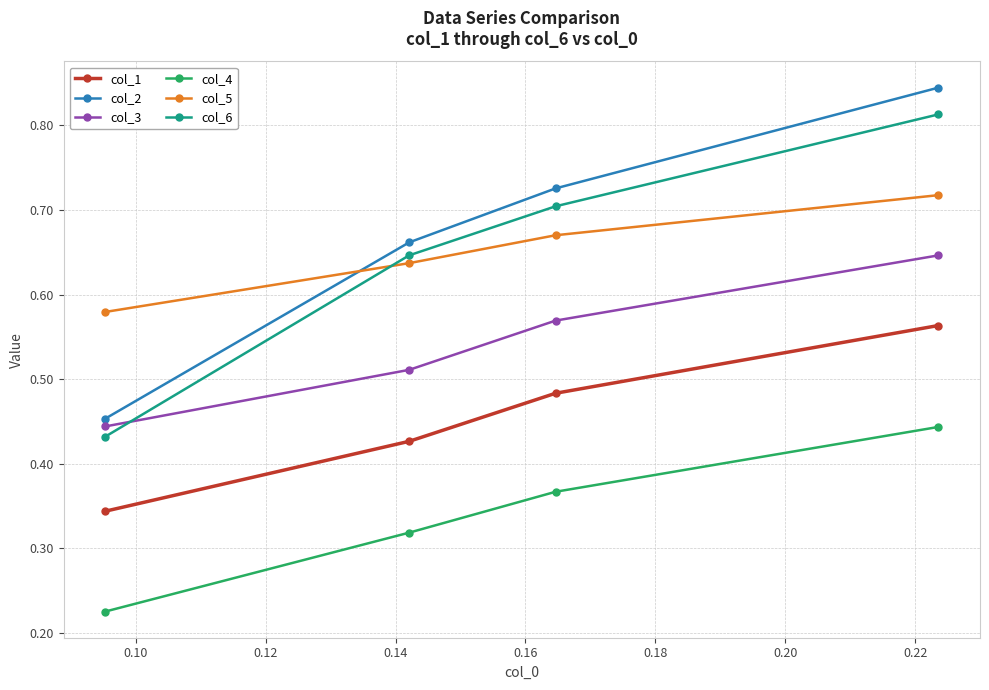

Which series has the widest spread of values?

col_2